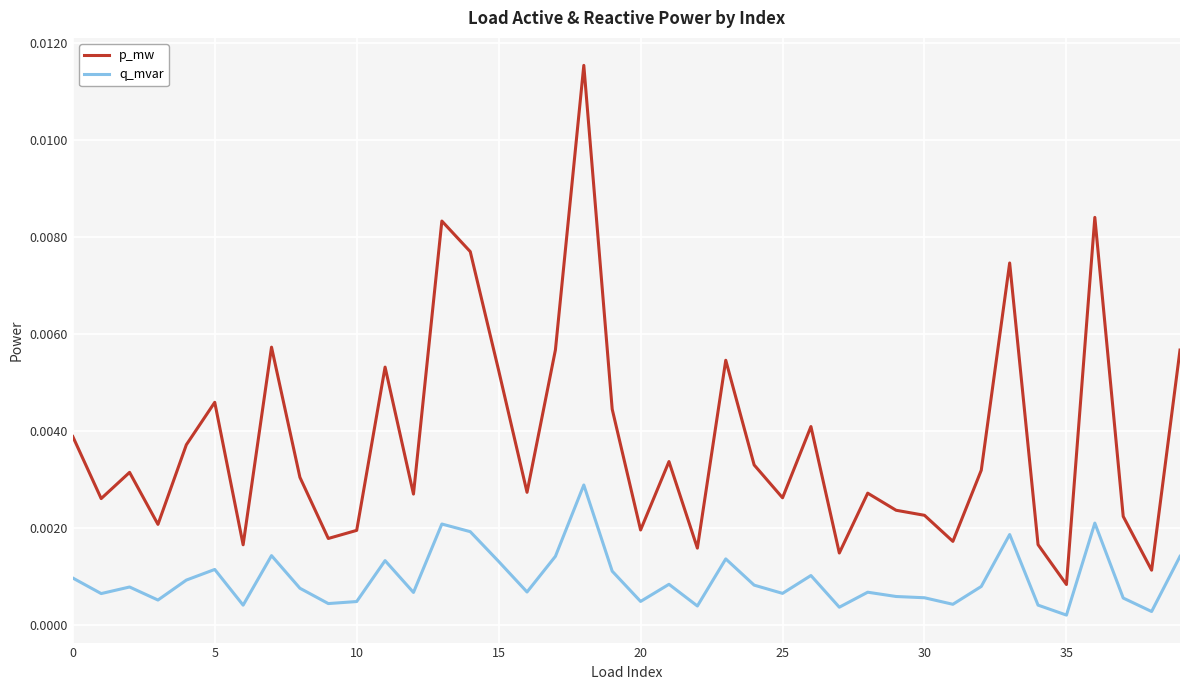

Which series has the widest spread of values?

p_mw